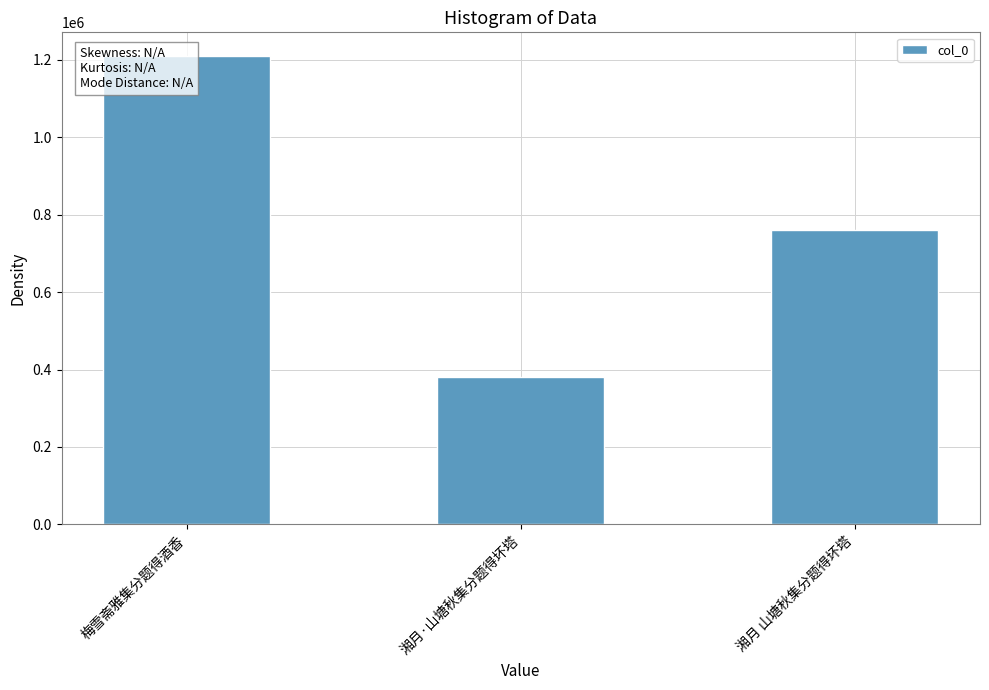

Reading right to left, transcribe all the data shown in this chart.

湘月 山塘秋集分题得坏塔=760940	湘月·山塘秋集分题得坏塔=381016	梅雪斋雅集分题得酒香=1210515